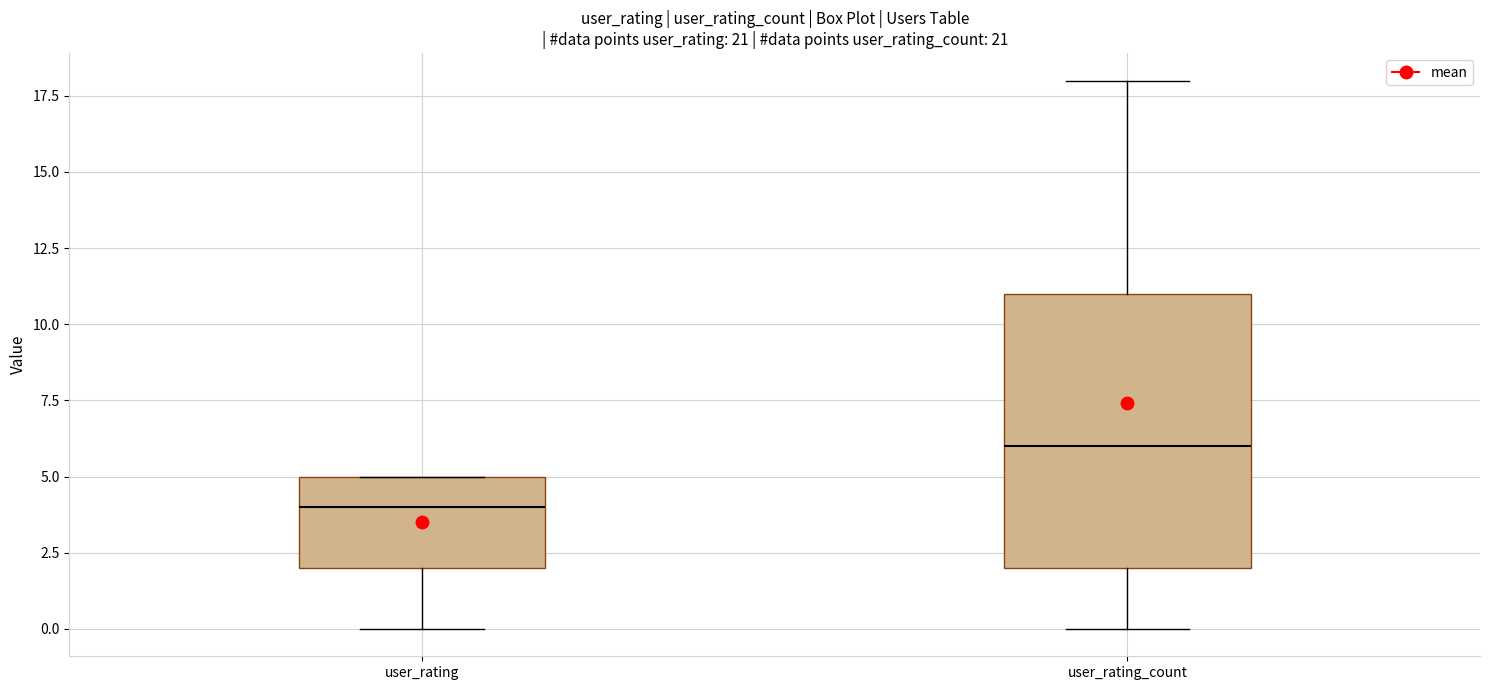

Reading left to right, transcribe this box plot: for each box, give where its median line is, the range the box spans, and where its two whiskers end, as read against the y-axis. The values are not printed on the chart, so give them approximately, as read against the axis.

user_rating: median 4, box 2 to 5, whiskers 0 to 5
user_rating_count: median 6, box 2 to 11, whiskers 0 to 18